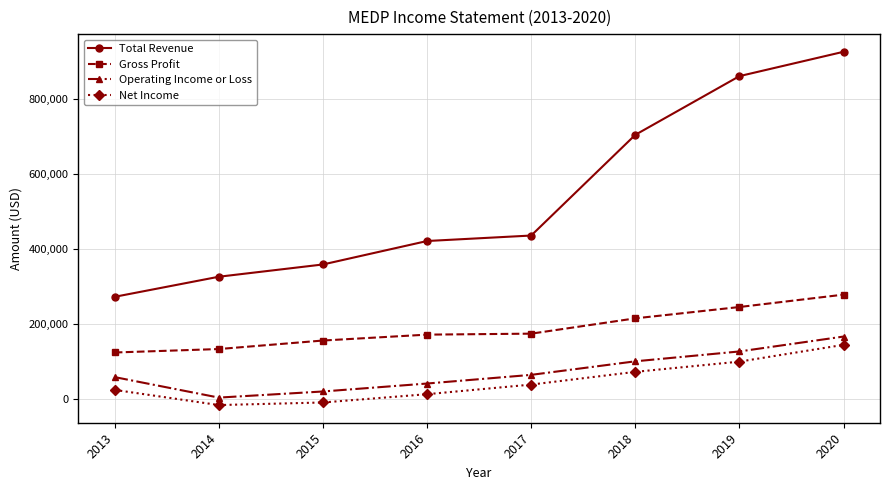

True or false: Operating Income or Loss has more than 0 interior local peaks.

False